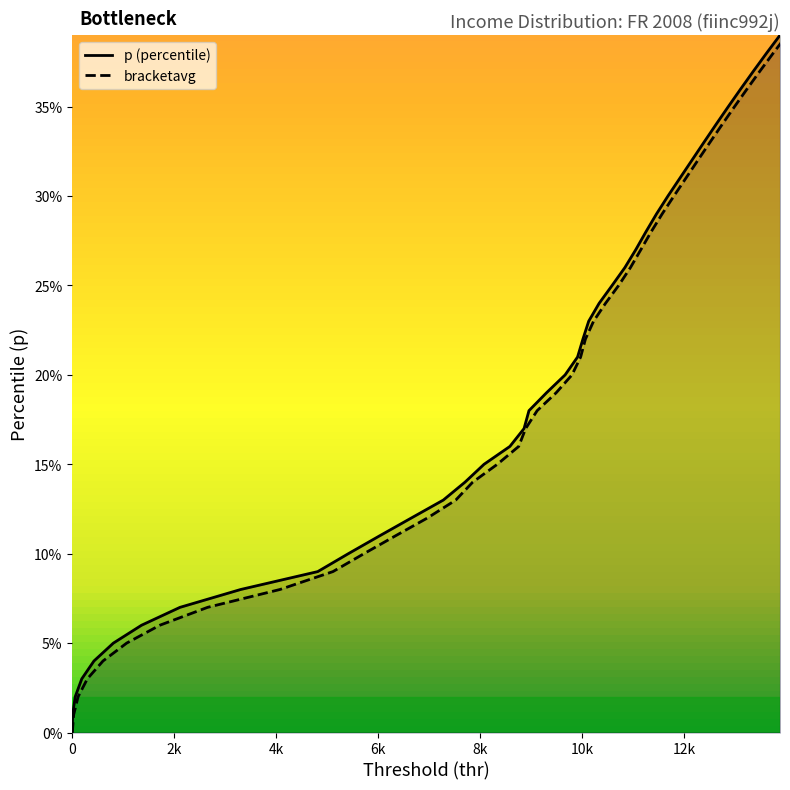

Which series has the largest total across all categories?

p (percentile)